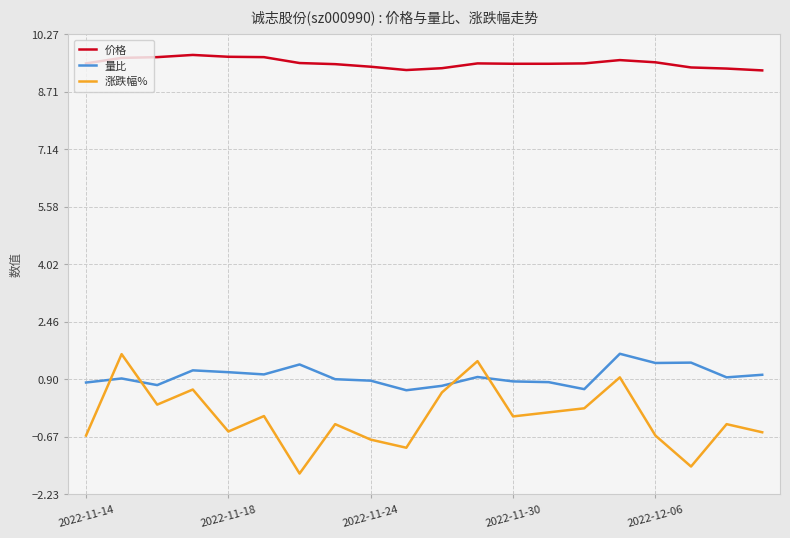

Which series has the largest total across all categories?

价格